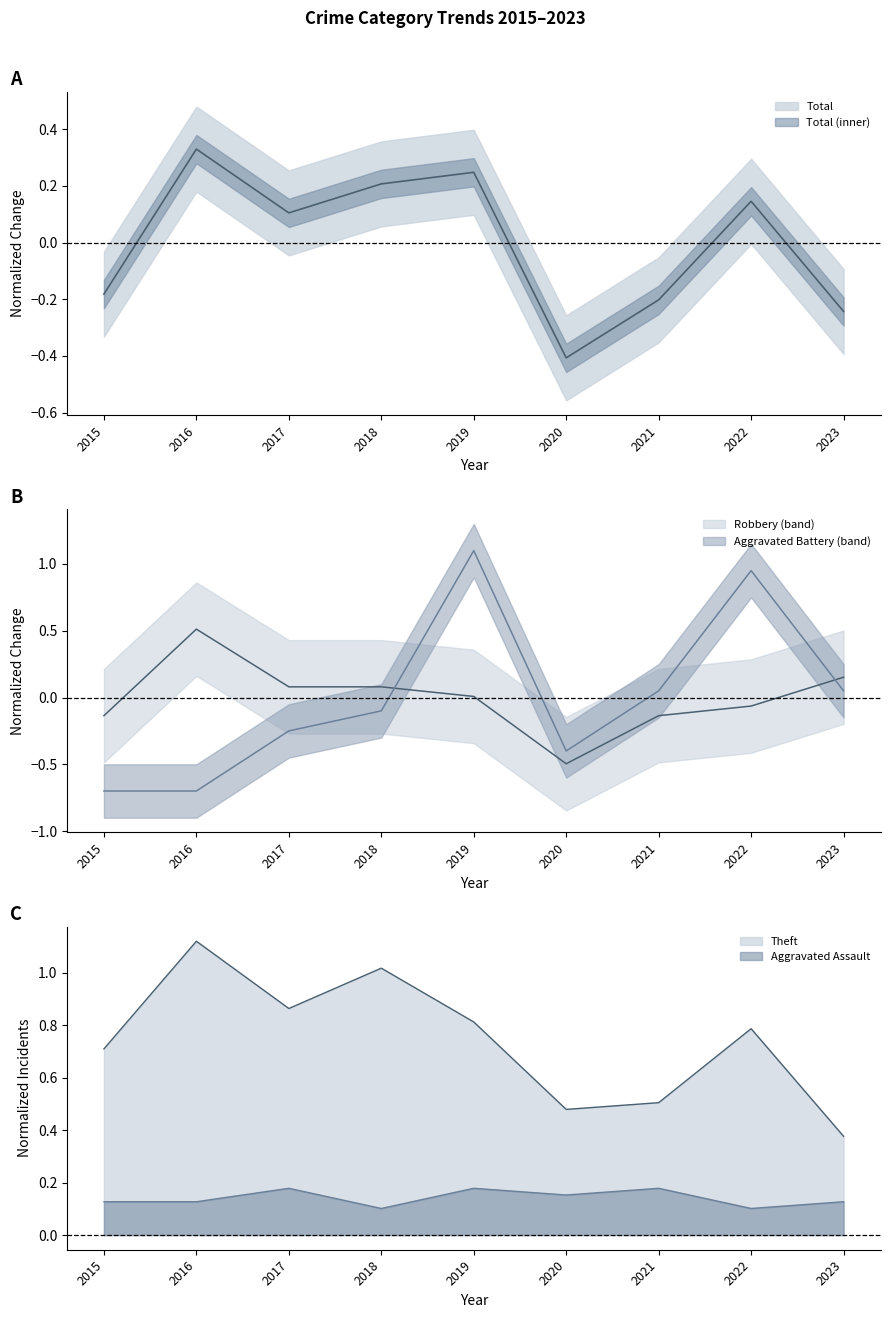

Where is Aggravated Battery nearest to the value 0?

2021